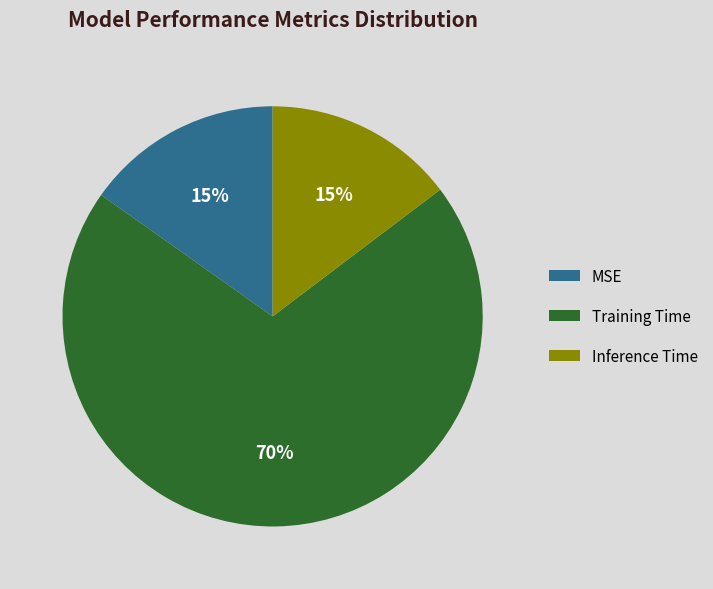

To the nearest percent, what is the average slice percentage?

33%